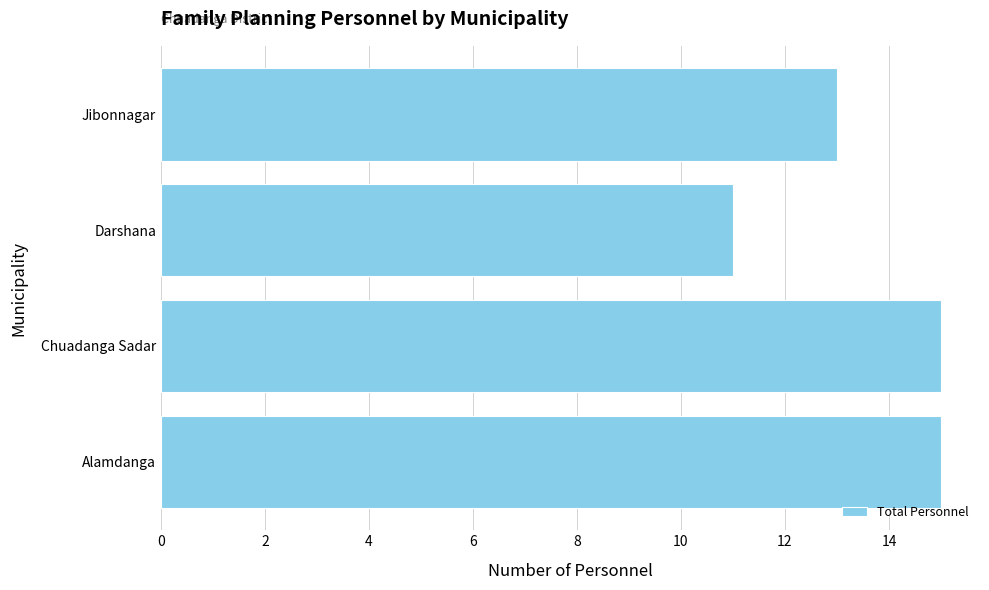

Are the bars grouped side by side (vs. stacked)?

No